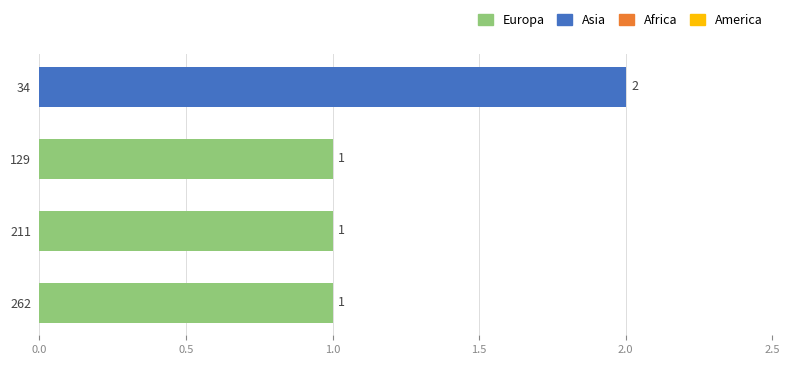

How many distinct data groups are displayed?

1